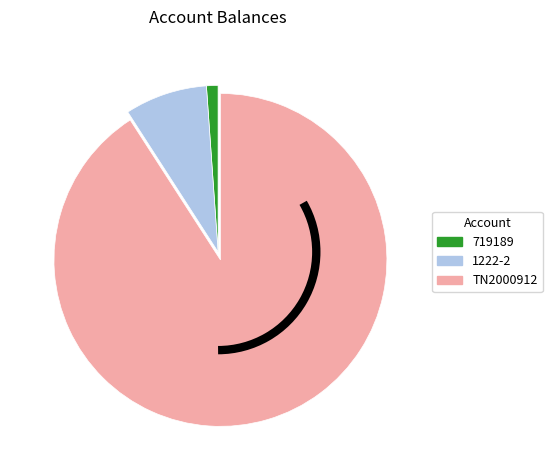

Do 1222-2 and 719189 together represent more than half of the pie?

No